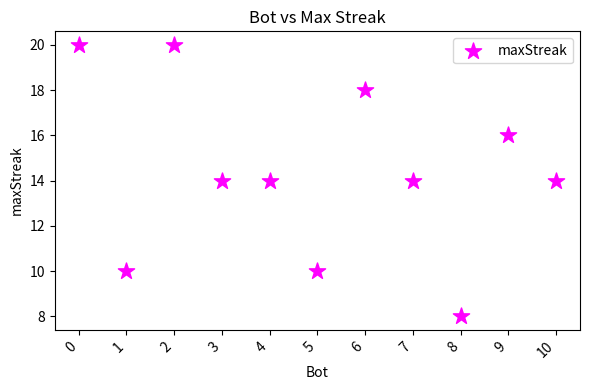

What is the range of Y values (max minus min)?

12